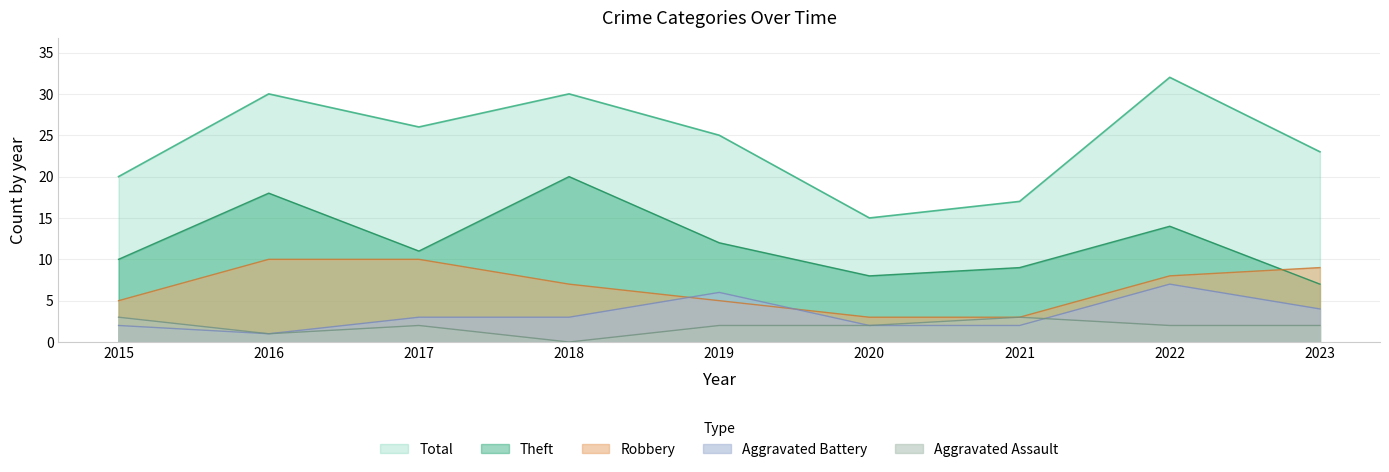

Between which two adjacent categories do Theft and Robbery first intersect?

2022 and 2023